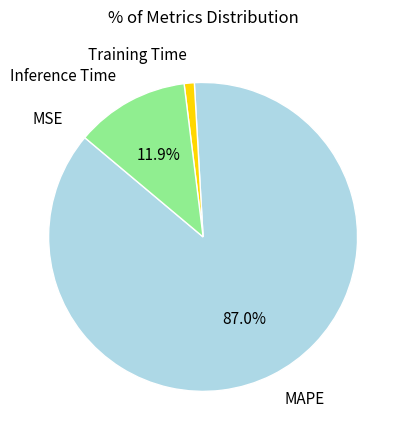

Is there a majority slice in this chart?

Yes